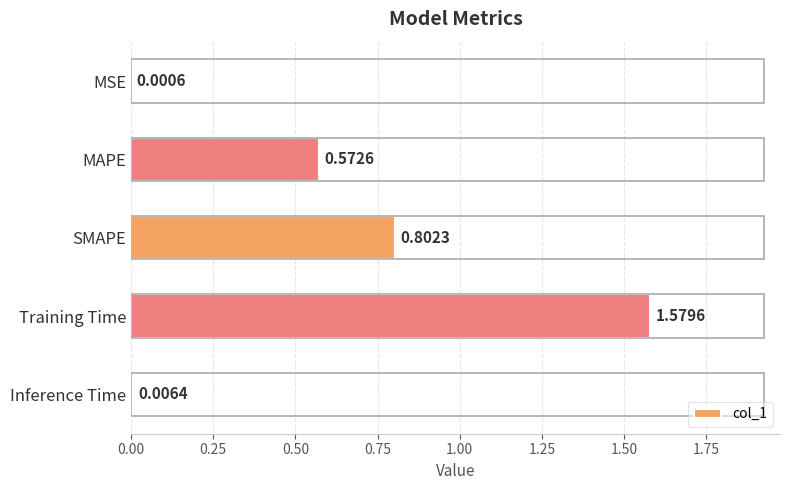

Are the bars horizontal?

Yes